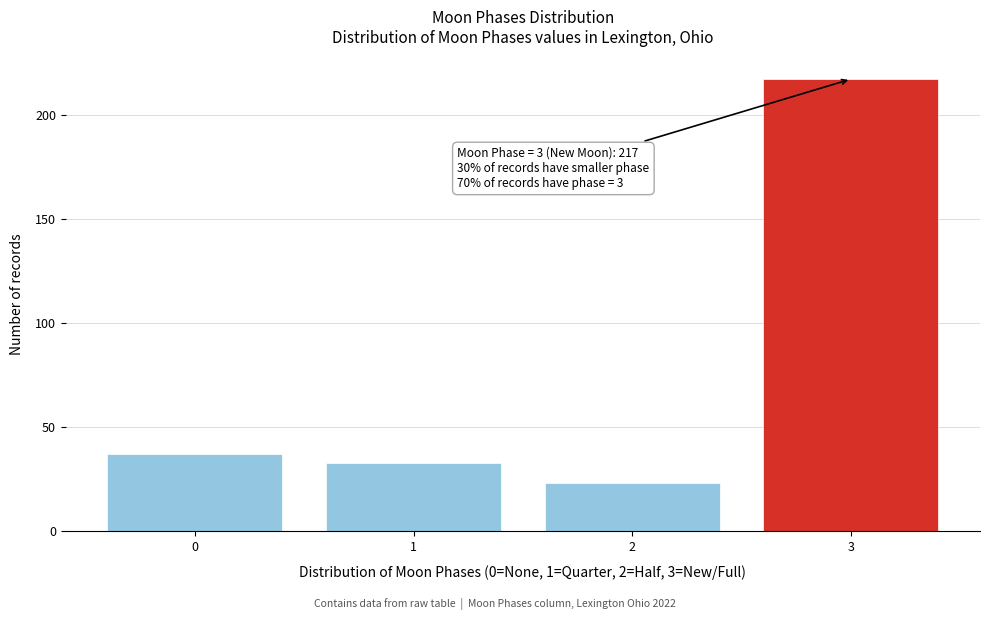

Reading right to left, transcribe all the data shown in this chart.

217	23	33	37